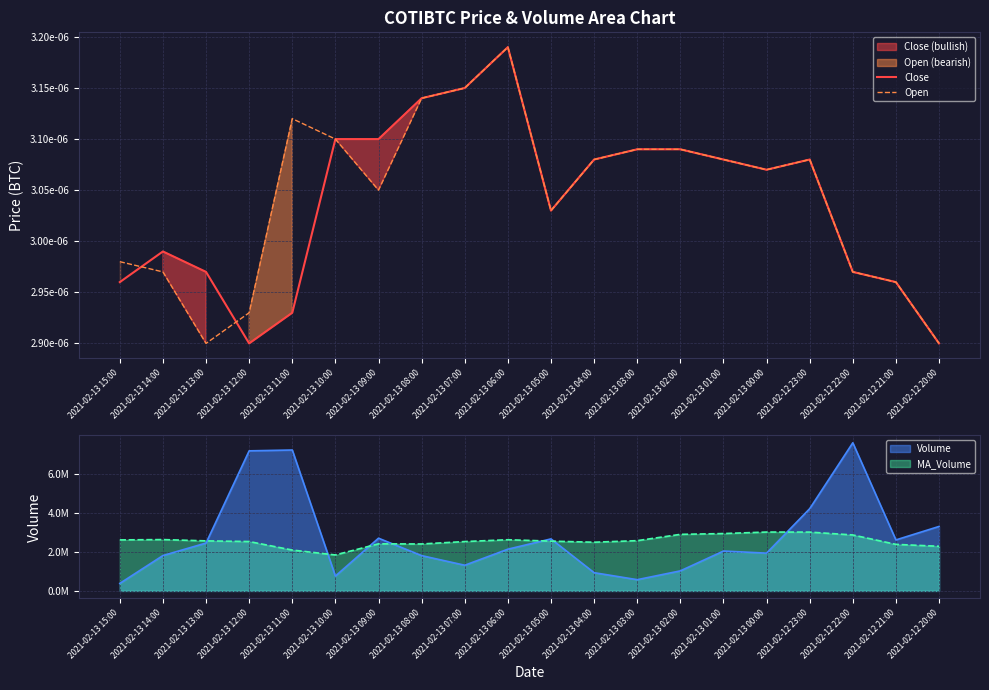

Count the number of categories in the chart.

20